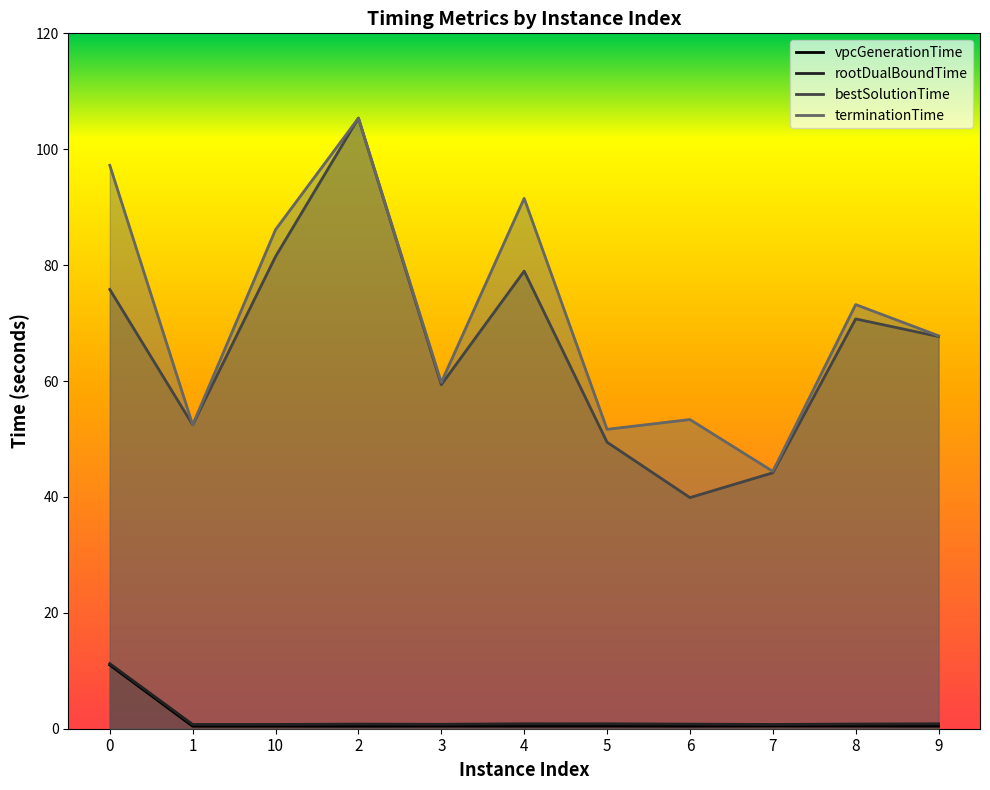

What is the sum of all rootDualBoundTime values?

19.1